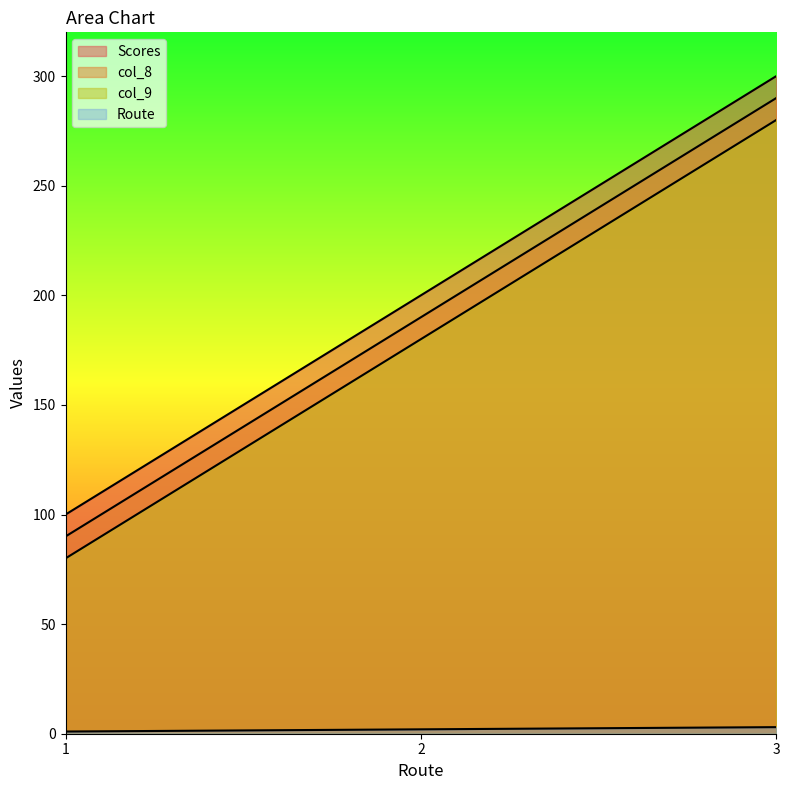

What is the difference between the second highest and minimum values in the Scores series?

100